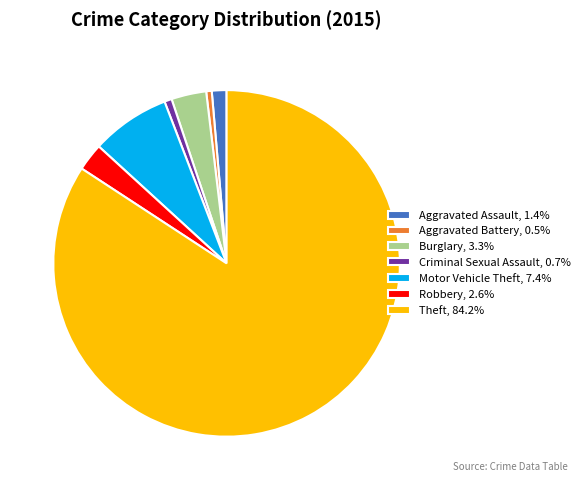

Does Aggravated Battery, 0.5% account for over 50% of the chart?

No